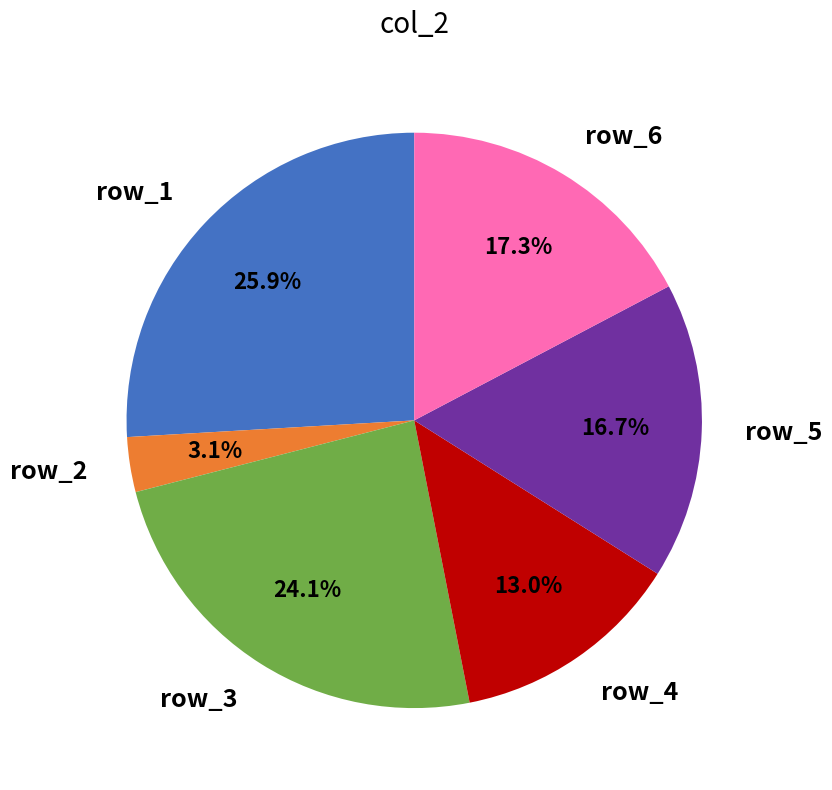

How much of the chart is everything except row_6?

82.7%